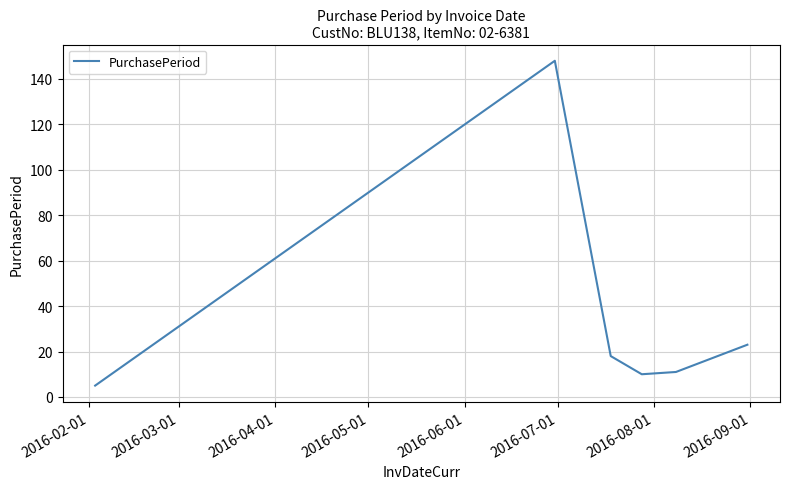

Count the number of data series in this chart.

1